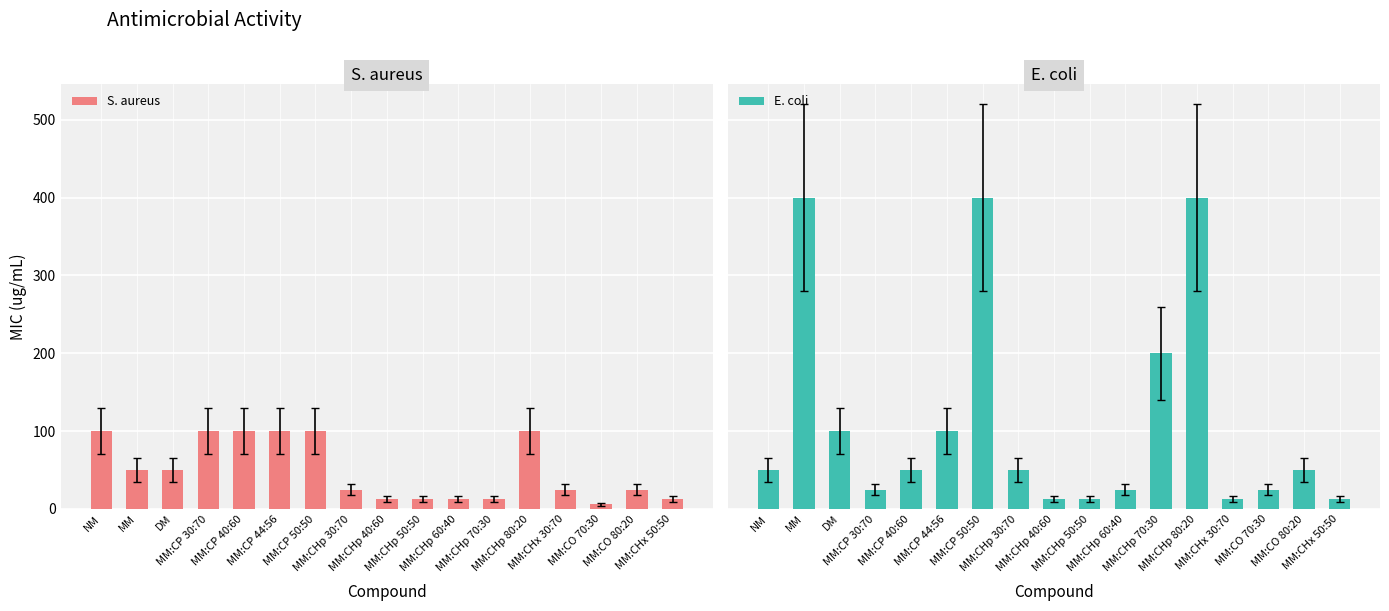

Rank the series by their maximum value, from highest to lowest.

E. coli, S. aureus